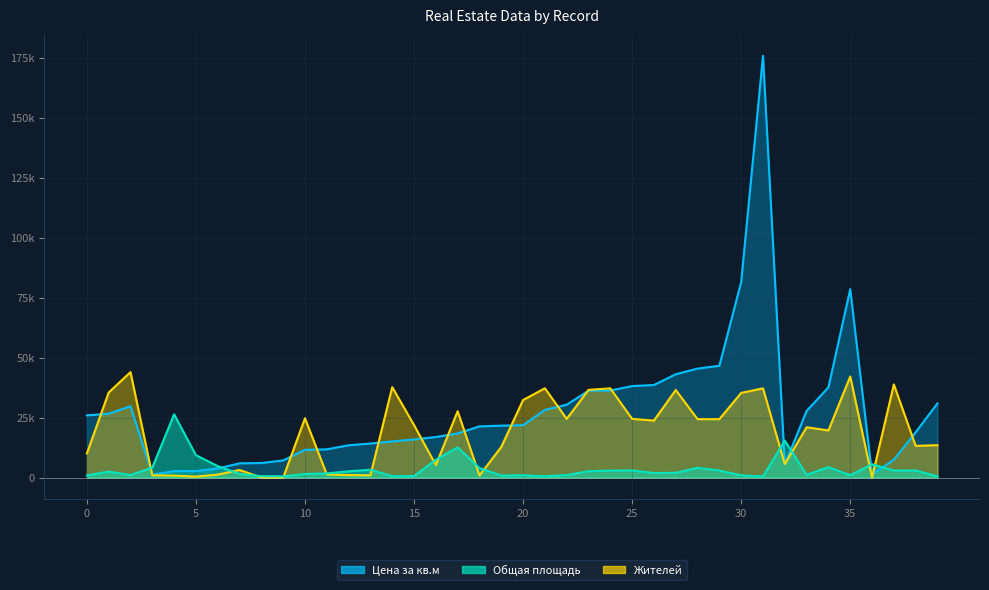

Reading left to right, extract all data points from this chart.

Цена за кв.м: 25935.0	26592.0	29741.0	1206.0	2675.0	2720.0	3787.0	5925.0	6065.0	7143.0	11567.0	11759.0	13466.0	14176.0	15074.0	15893.0	16911.0	18409.0	21341.0	21634.0	21829.0	28204.0	30352.0	36209.0	36290.0	38121.0	38576.0	43061.0	45414.0	46587.0	81523.0	175787.0	5464.0	27772.0	37582.0	78526.0	1253.0	7471.0	18887.0	30909.0
Общая площадь: 902.4	2481.7	1043.4	4202.0	26368.0	9334.6	4766.0	1522.9	564.0	507.6	1494.7	1720.3	2622.7	3271.3	564.0	620.4	7416.9	12605.9	3948.2	846.0	958.8	564.0	1043.4	2650.9	2904.7	2989.3	1889.5	1974.1	4061.0	2932.9	930.6	451.2	15426.0	1128.0	4371.2	958.8	5555.6	2932.9	2932.9	507.6
Жителей: 10065.6	35454.2	43946.8	930.3	831.0	392.0	1238.6	3167.1	0.0	0.0	24709.3	1317.0	1034.8	940.7	37696.3	21881.9	5205.3	27667.3	878.0	12746.6	32313.3	37215.5	24453.2	36546.5	37189.3	24458.4	23752.9	36509.9	24343.4	24343.4	35276.6	37189.3	5639.0	20977.8	19629.4	42112.4	0.0	38804.2	13211.7	13504.4